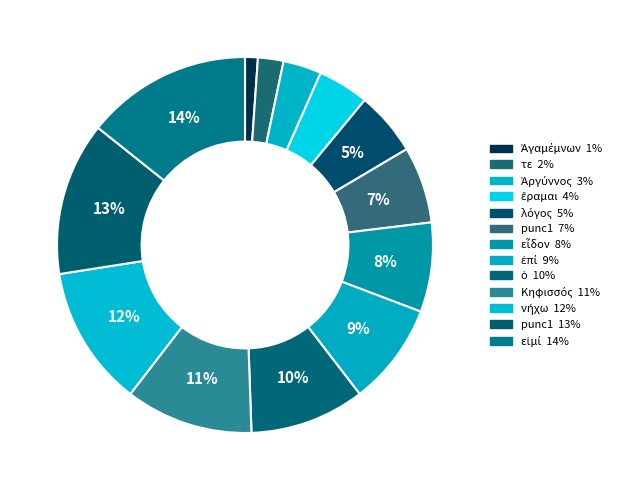

To the nearest percent, what is the difference between the largest and smallest slice percentages?

13%